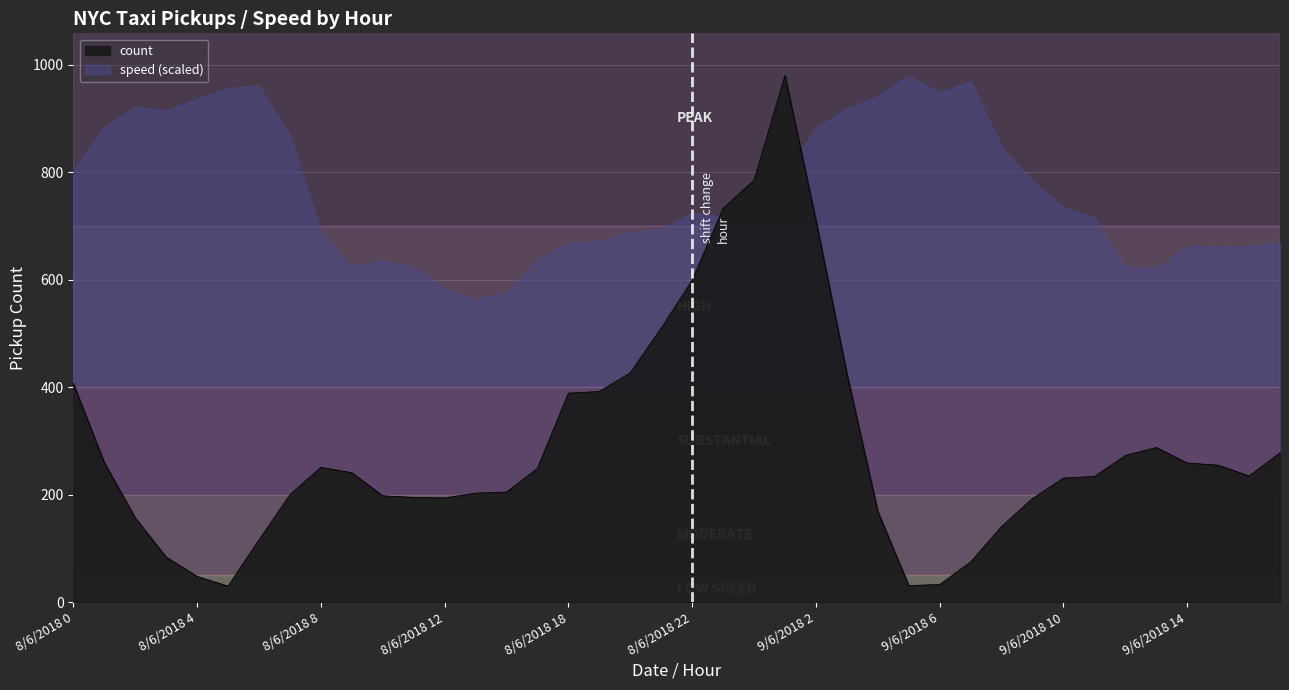

Reading right to left, transcribe all the data shown in this chart.

278	235	255	259	288	273	234	231	193	141	75	33	31	169	426	711	980	785	733	599	510	427	392	389	249	205	203	194	195	198	241	251	200	116	30	48	84	157	260	407